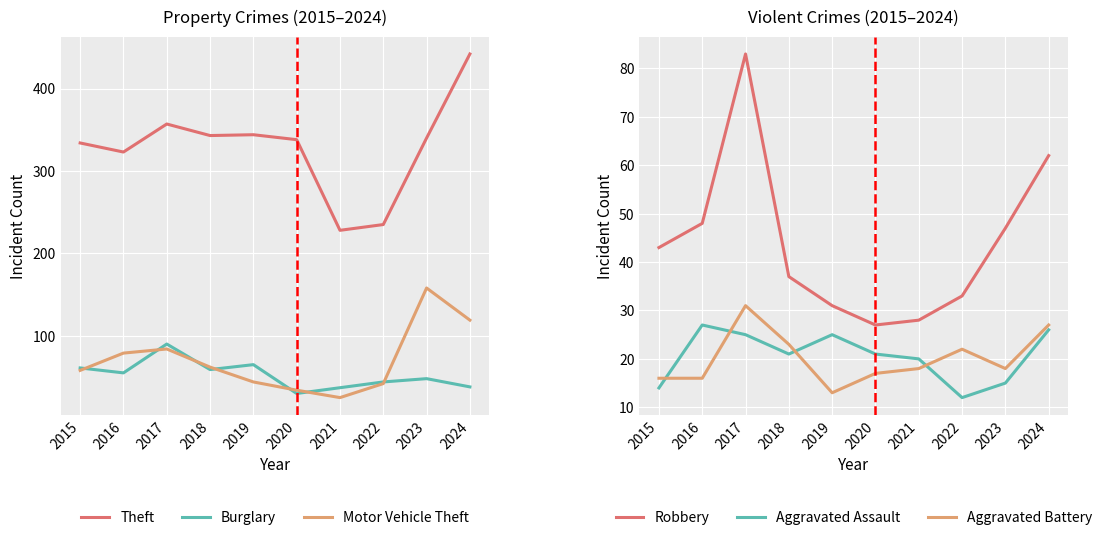

Reading left to right, what are all the values shown in this chart?

Theft: 334	323	357	343	344	338	228	235	340	442
Burglary: 61	55	90	59	65	30	37	44	48	38
Motor Vehicle Theft: 58	79	84	62	44	34	25	42	158	119
Robbery: 43	48	83	37	31	27	28	33	47	62
Aggravated Assault: 14	27	25	21	25	21	20	12	15	26
Aggravated Battery: 16	16	31	23	13	17	18	22	18	27